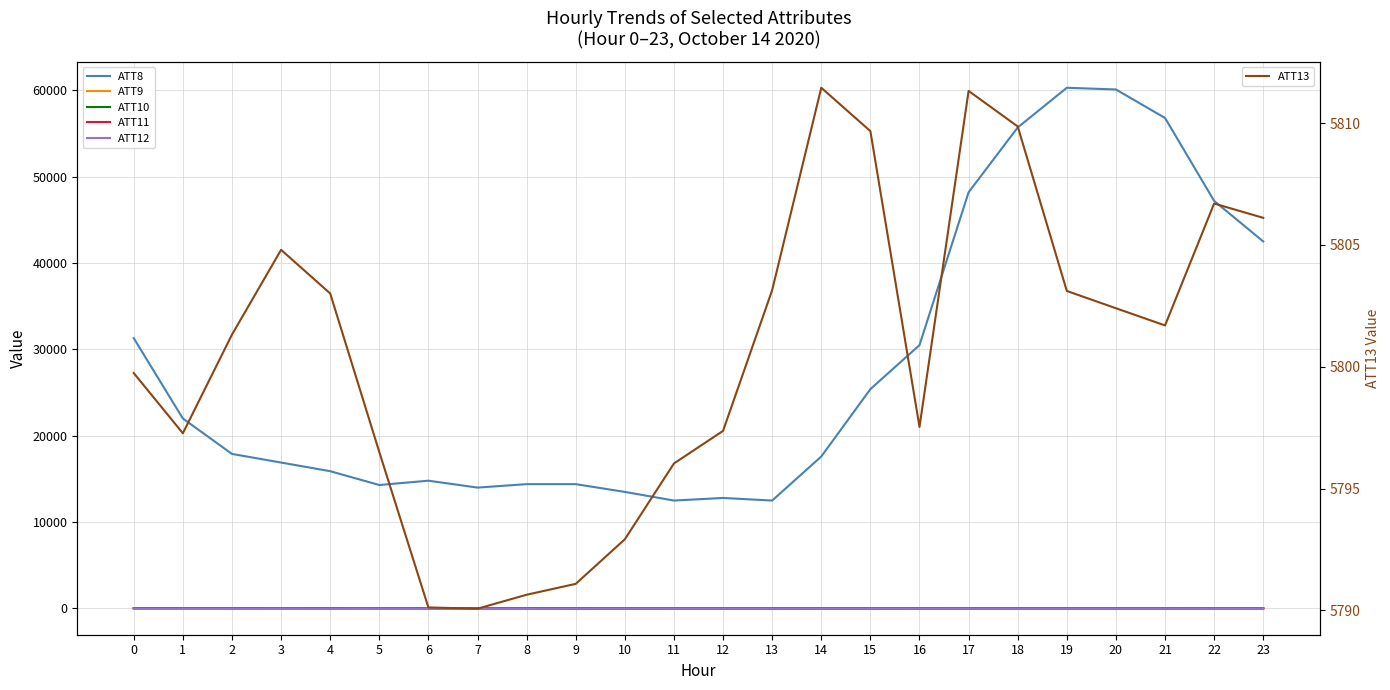

What is the value of the ATT10 point at the 16th from the left?

-15.1